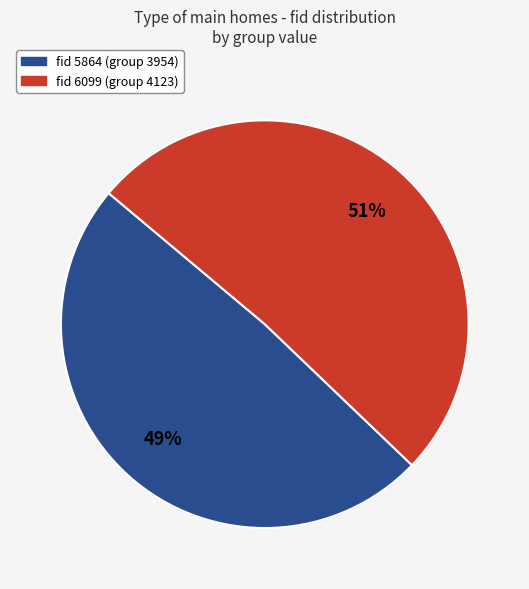

Is there a majority slice in this chart?

Yes